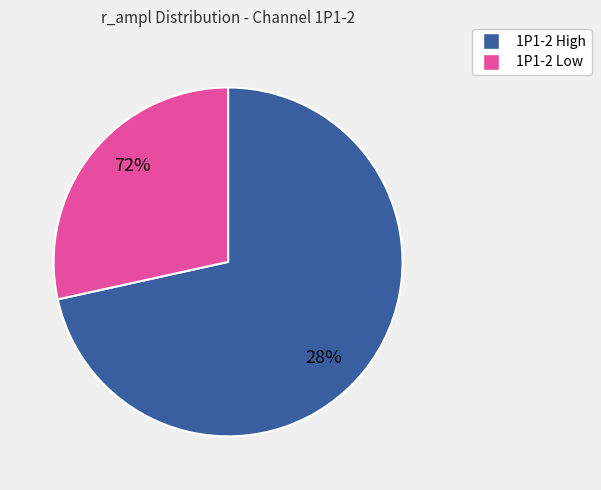

Is 25 the majority of the pie?

No